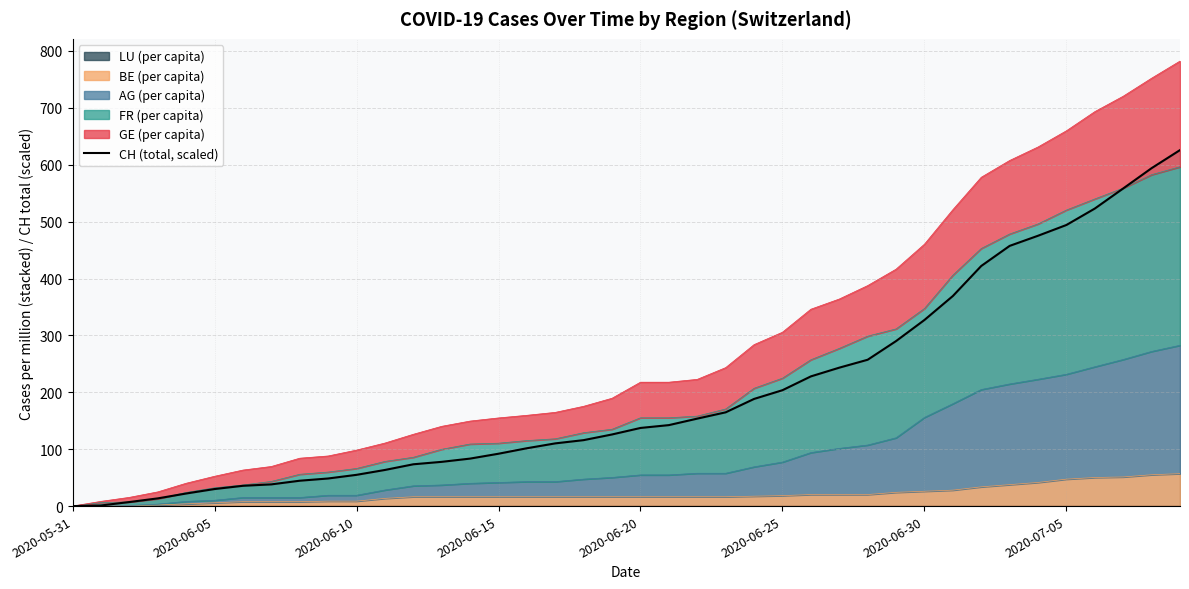

The value at 2020-06-10 is 7.1. True or false?

True